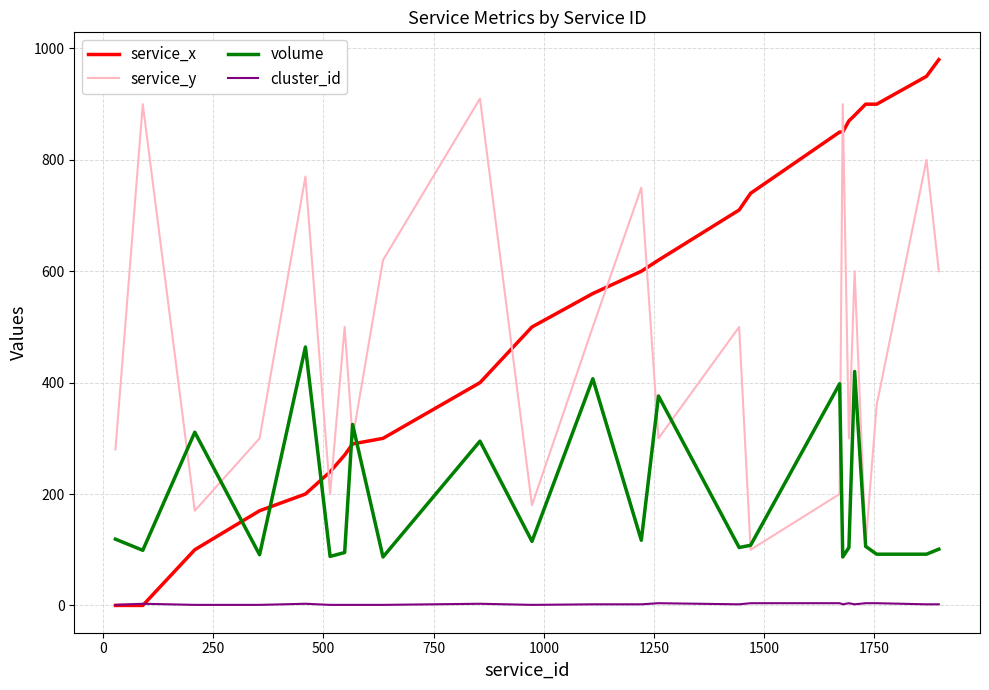

True or false: volume and service_y intersect in this chart.

True